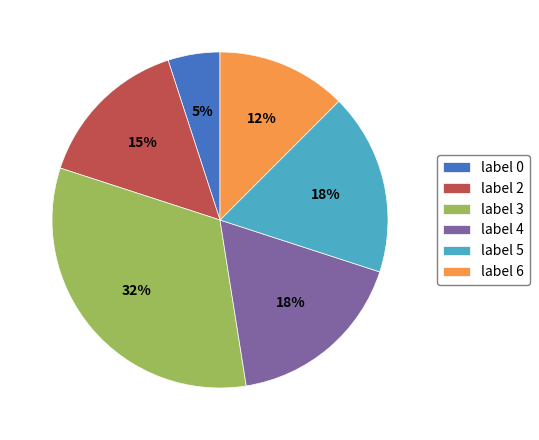

Do label 2 and label 0 together represent more than half of the pie?

No